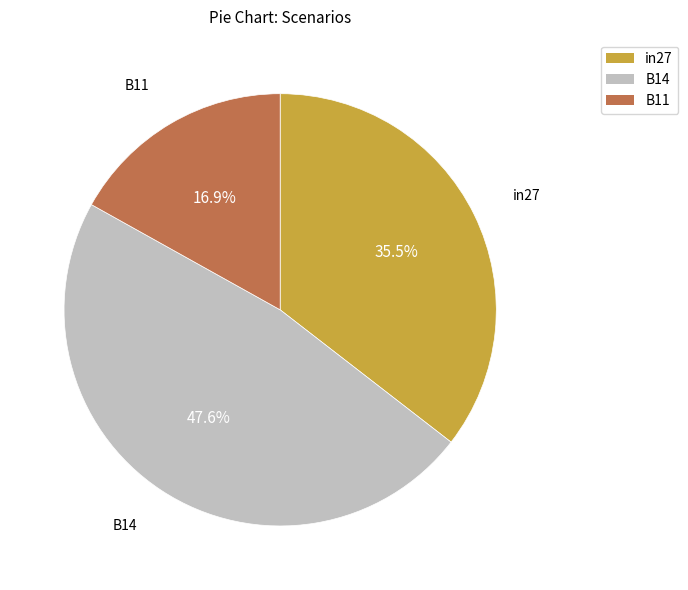

How much of the chart is everything except B14?

52.4%